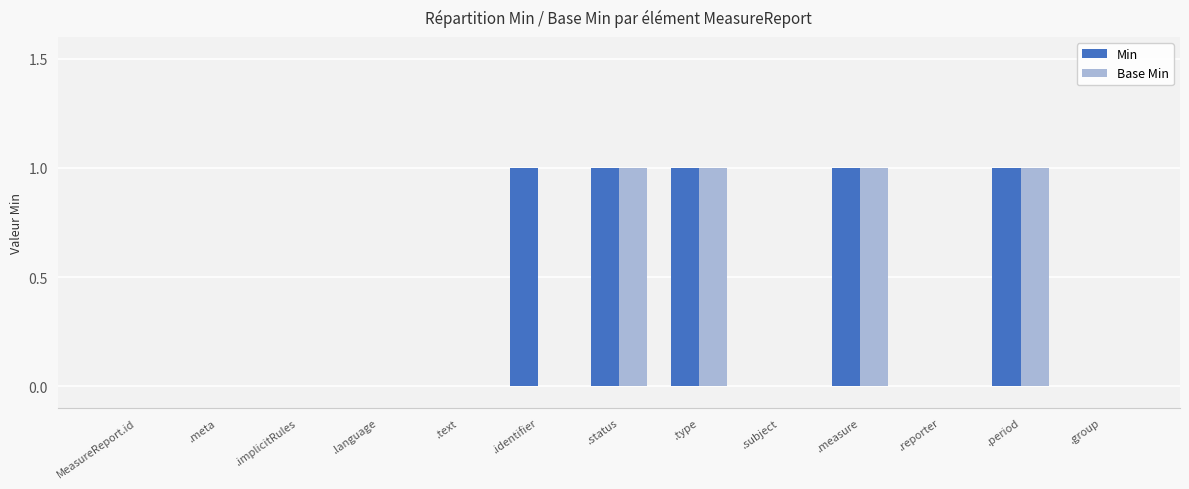

Are the bars horizontal?

No